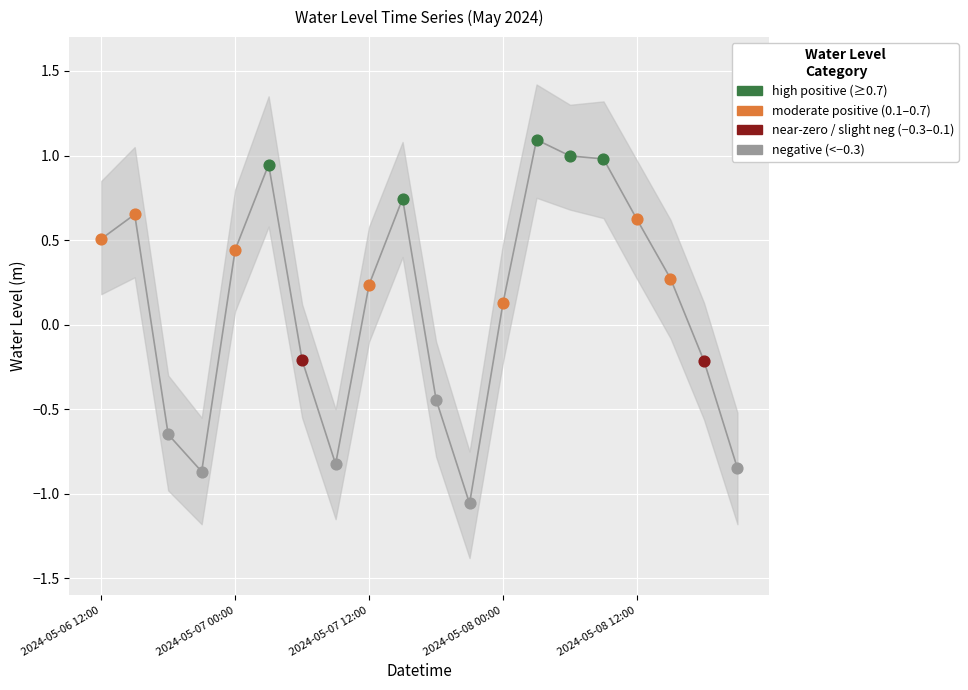

What is the change in value from 2024-05-07 00:00 to 2024-05-07 03:00?

+0.5